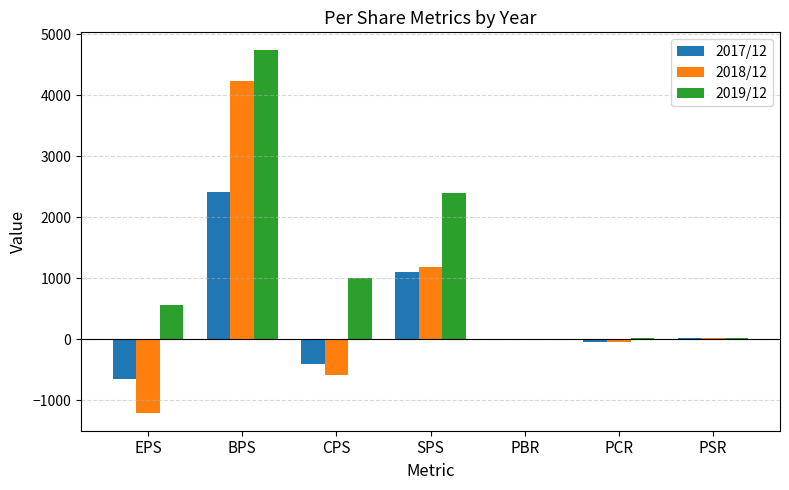

What is the total value across all series at EPS?

-1290.0